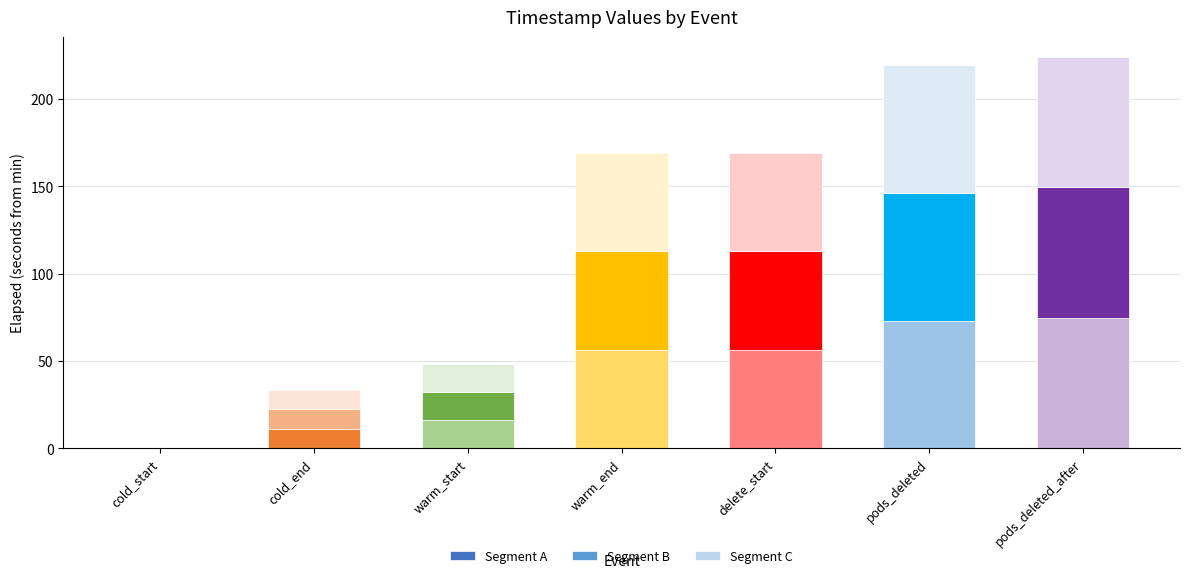

What is the maximum value for Segment A?

74.7